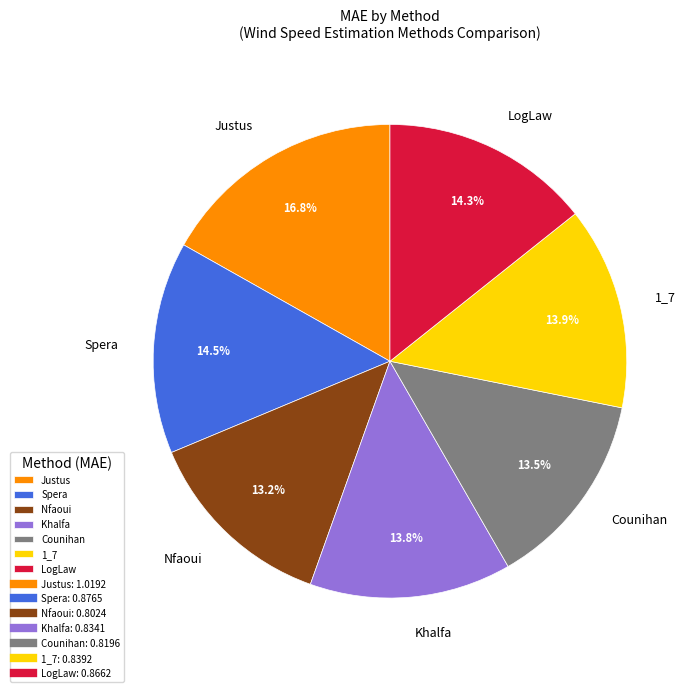

Which category has the biggest portion of the pie?

Justus